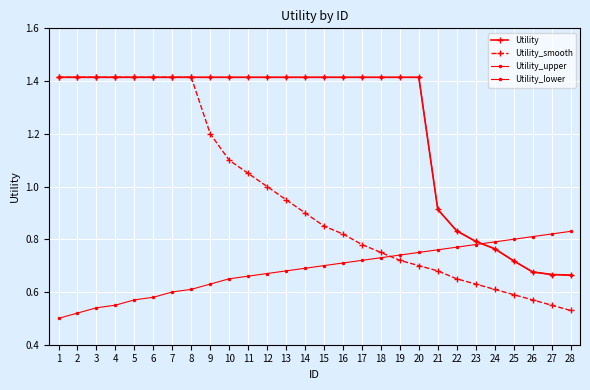

What is the approximate value of Utility at 12?

1.4